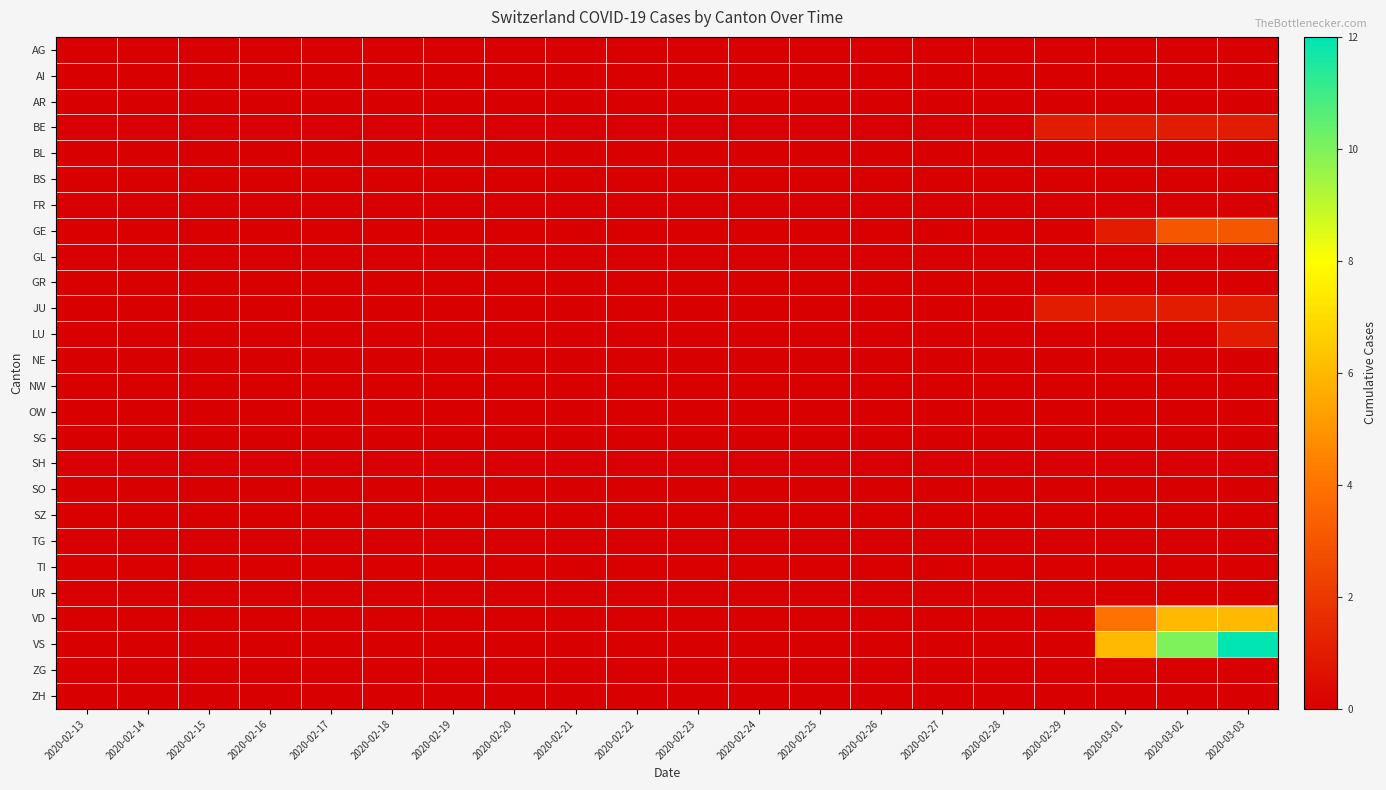

How many categories are shown in the chart?

20